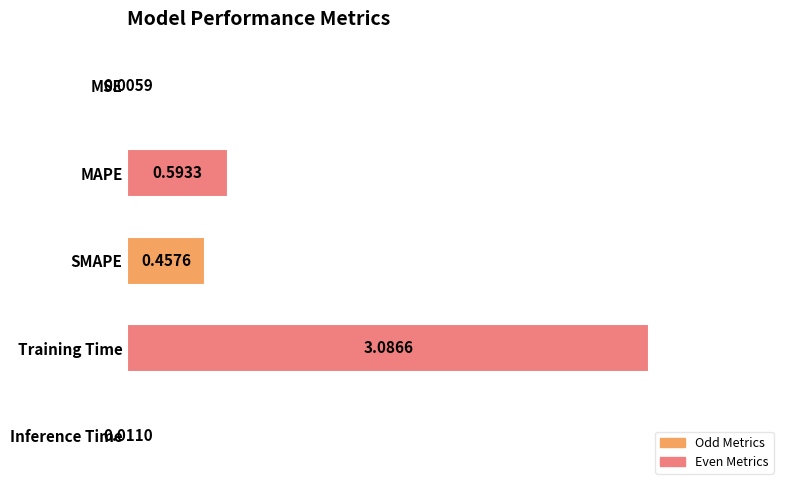

How many categories are shown in the chart?

5